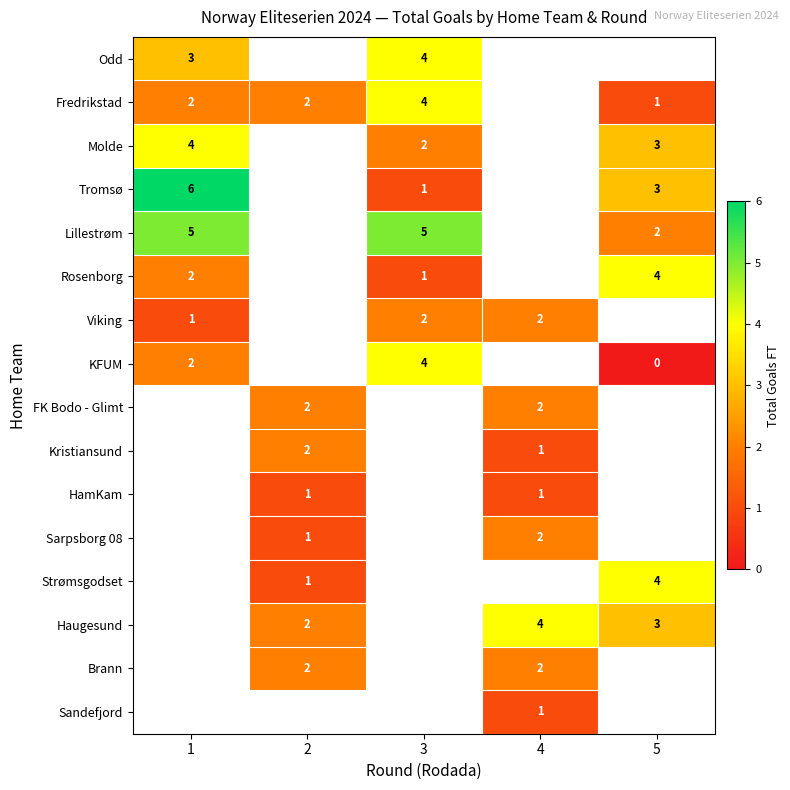

Is it true that Tromsø equals 6 at 1?

True